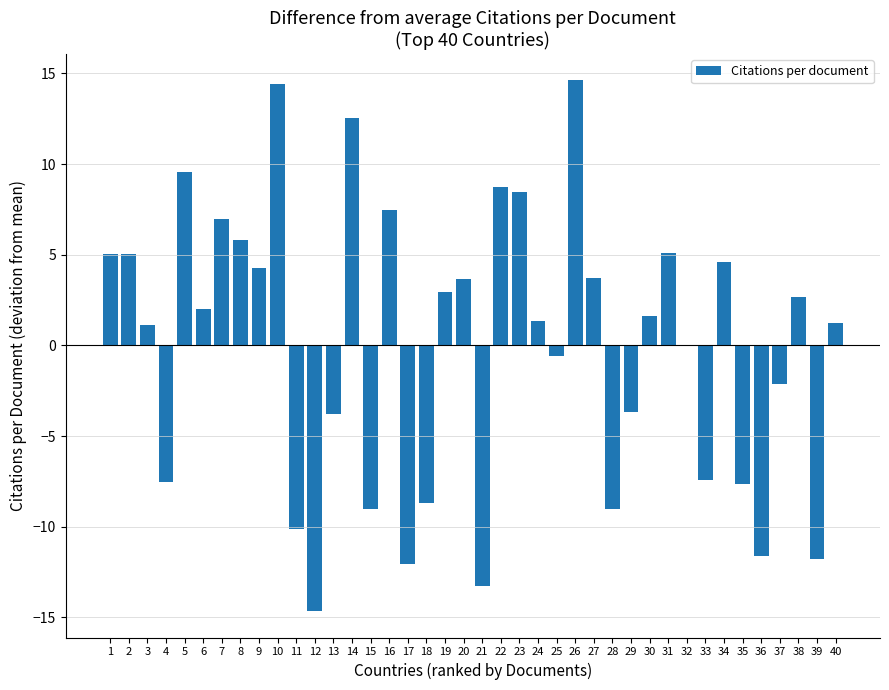

What is the sum of the values at 2 and 37?

2.9